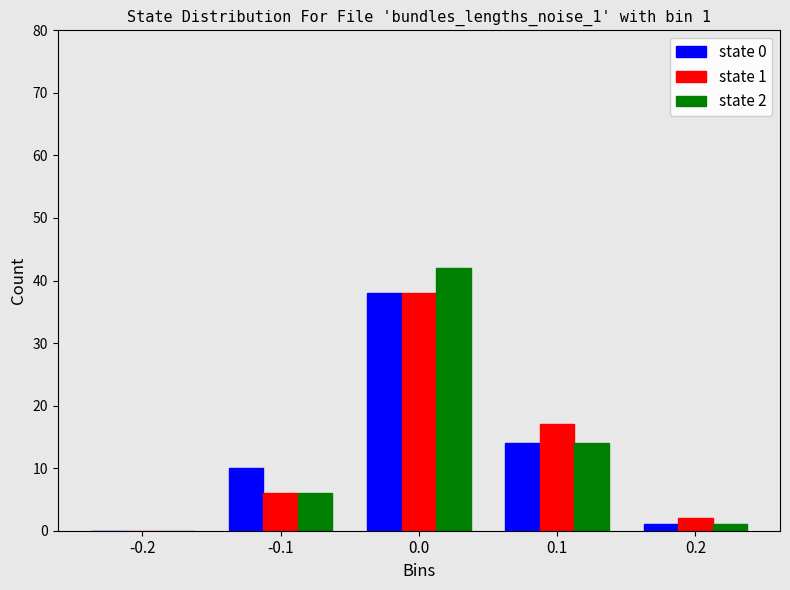

In the state 1 series, which range on the x-axis has the tallest bar?

-0.05 to 0.05